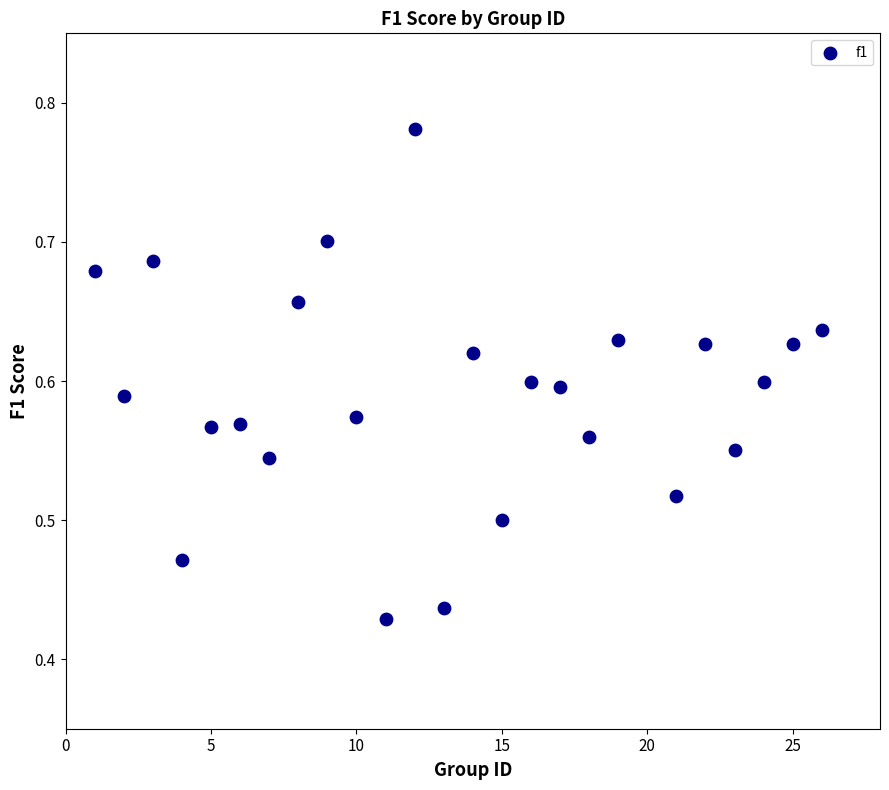

What is the range of X values (max minus min)?

25.0